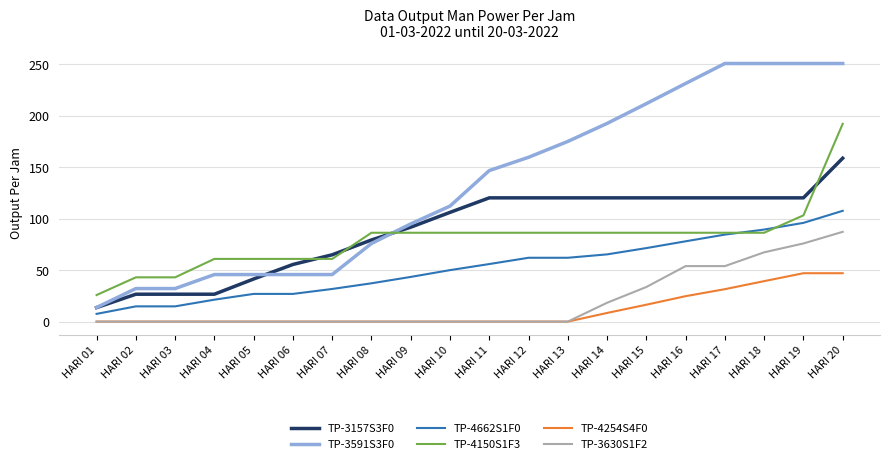

What is the minimum value for TP-3591S3F0?

13.7